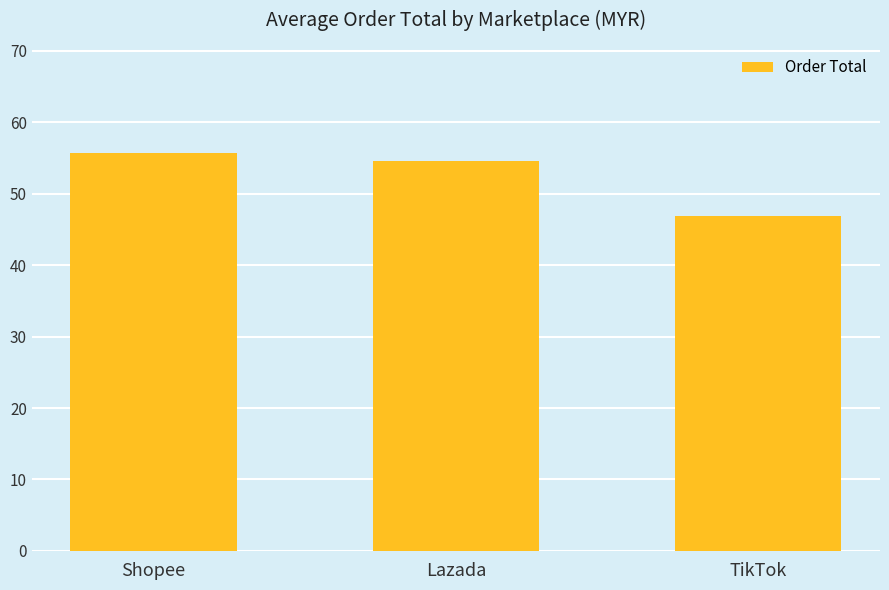

Which label corresponds to the smallest value in the chart?

TikTok